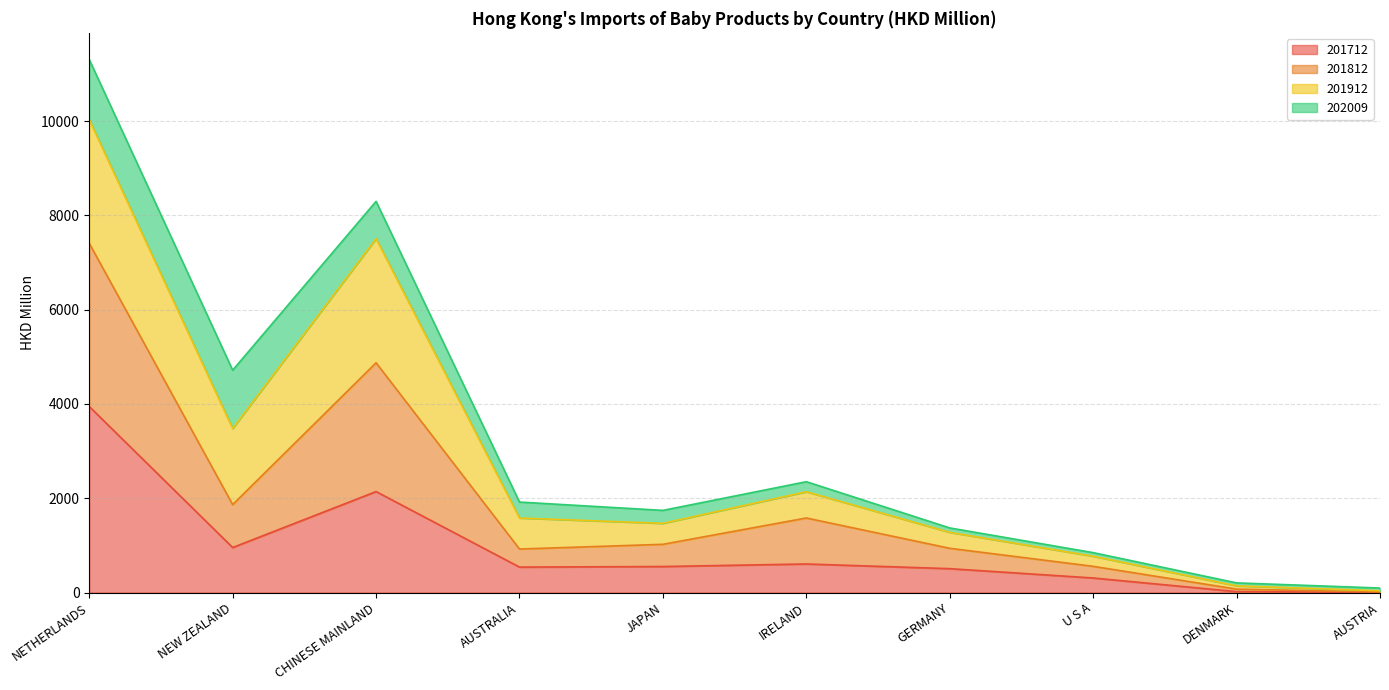

Is it true that 201712 equals 308.4 at U S A?

True